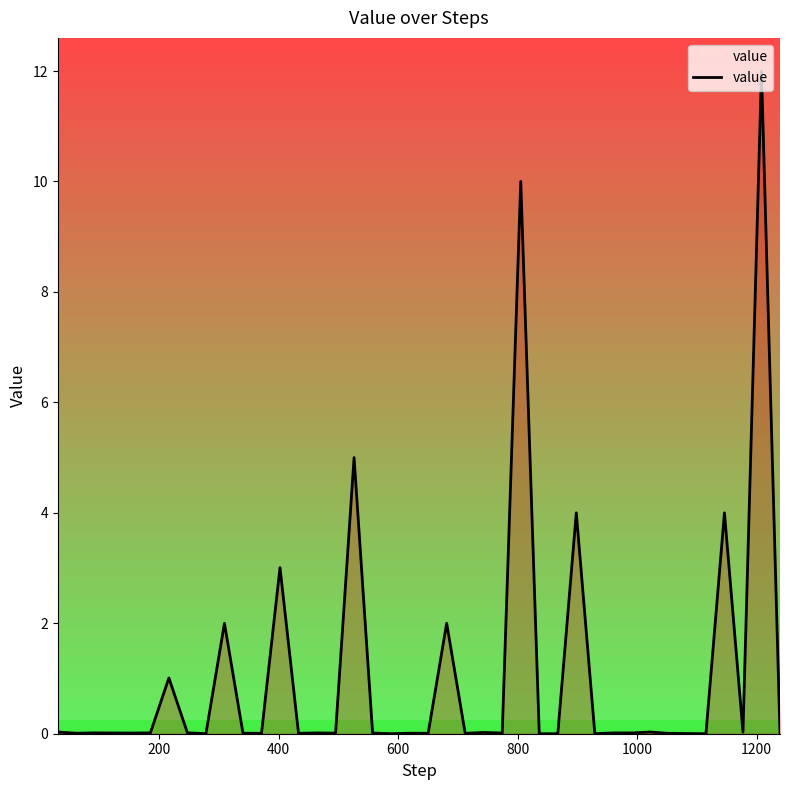

What is the difference between the maximum and minimum values?

12.0